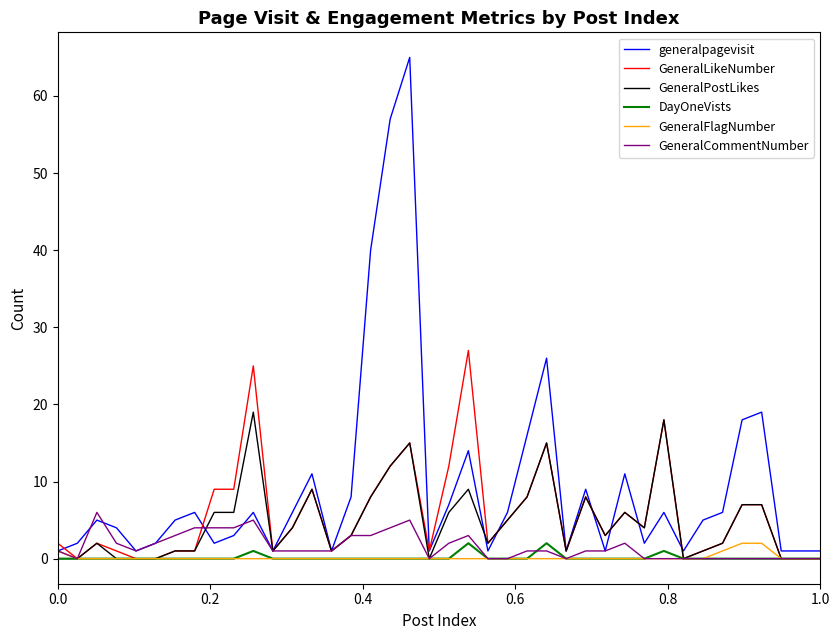

Which series has the widest spread of values?

generalpagevisit